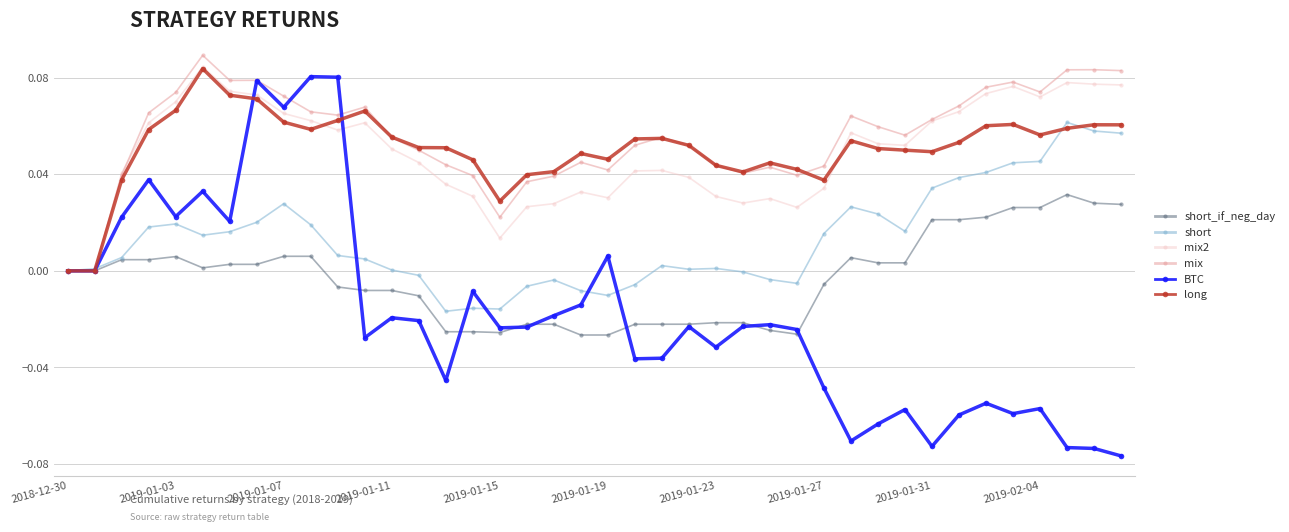

True or false: long has more than 2 points higher than both neighbors.

True